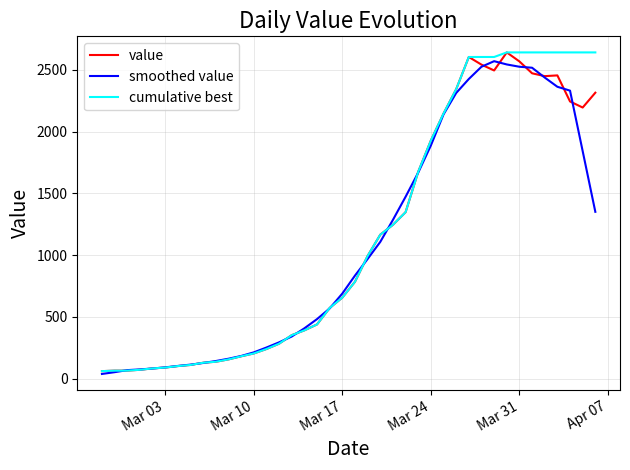

What is the highest value of the smoothed value series?

2569.0